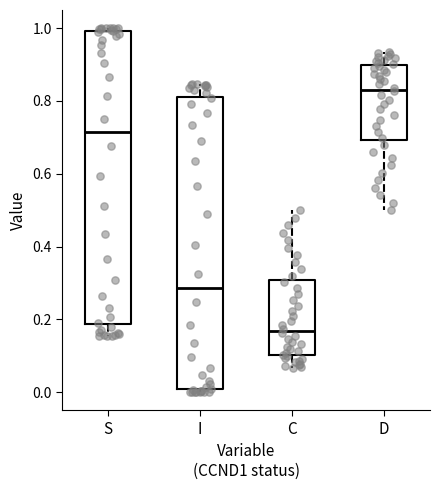

Reading left to right, read every box against the y-axis: the position of its median line, the range the box covers, and the ends of its whiskers. The values are not printed on the chart, so give them approximately, as read against the axis.

S: median 0.72, box 0.18 to 1.00, whiskers 0.16 to 1.00 (just above the box's upper edge)
I: median 0.28, box 0.00 to 0.82, whiskers 0.00 (just below the box's lower edge) to 0.84
C: median 0.16, box 0.10 to 0.30, whiskers 0.06 to 0.50
D: median 0.84, box 0.70 to 0.90, whiskers 0.50 to 0.94